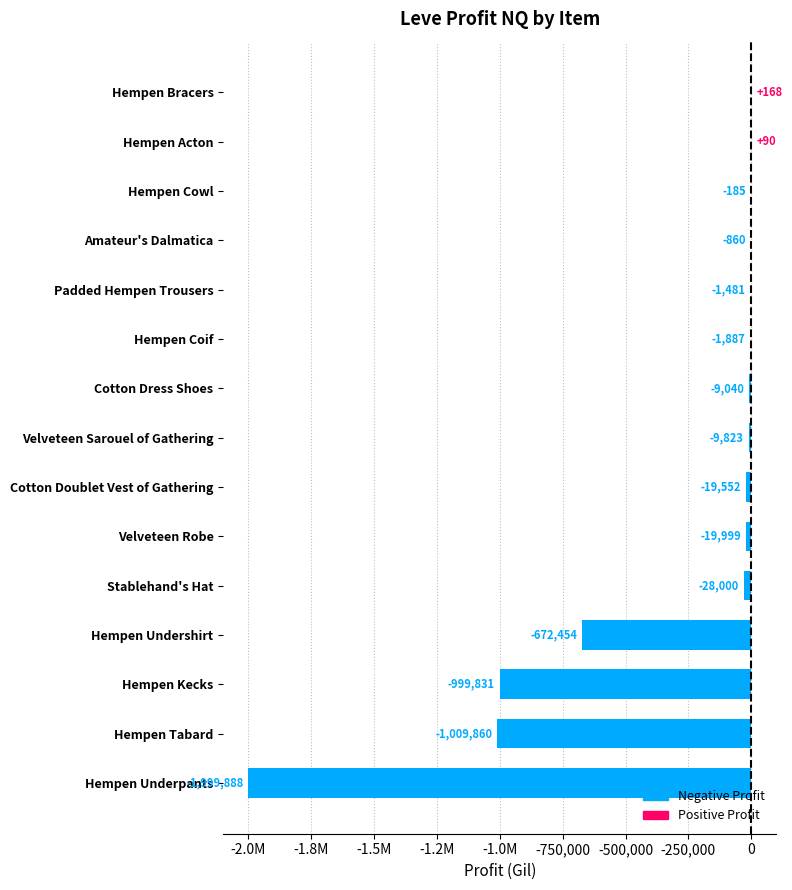

Are the bars horizontal?

Yes